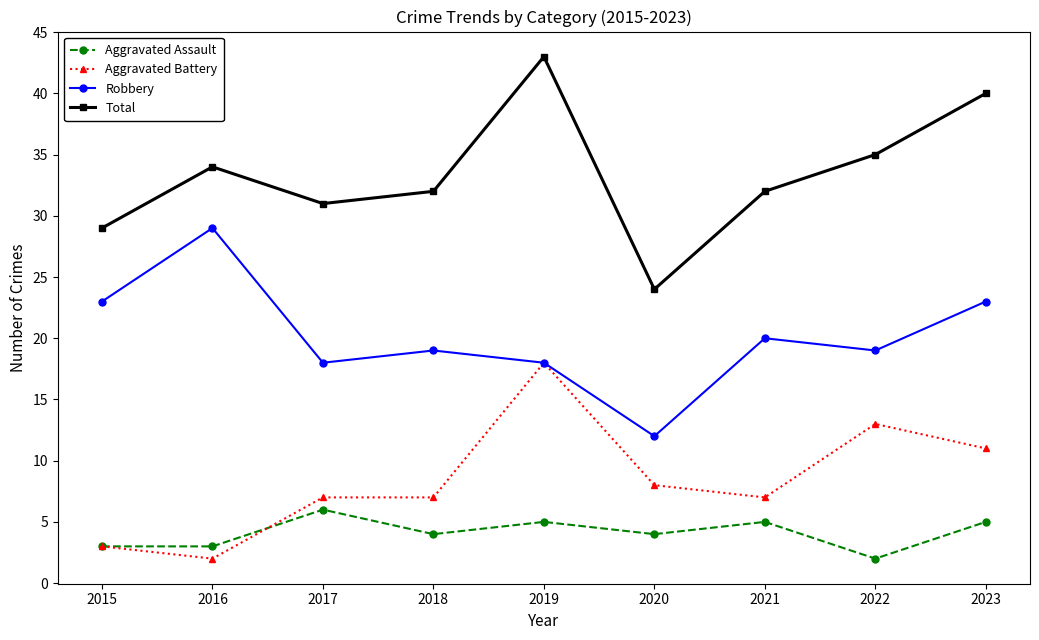

What is the value of the Aggravated Assault point at the 2nd from the left?

3